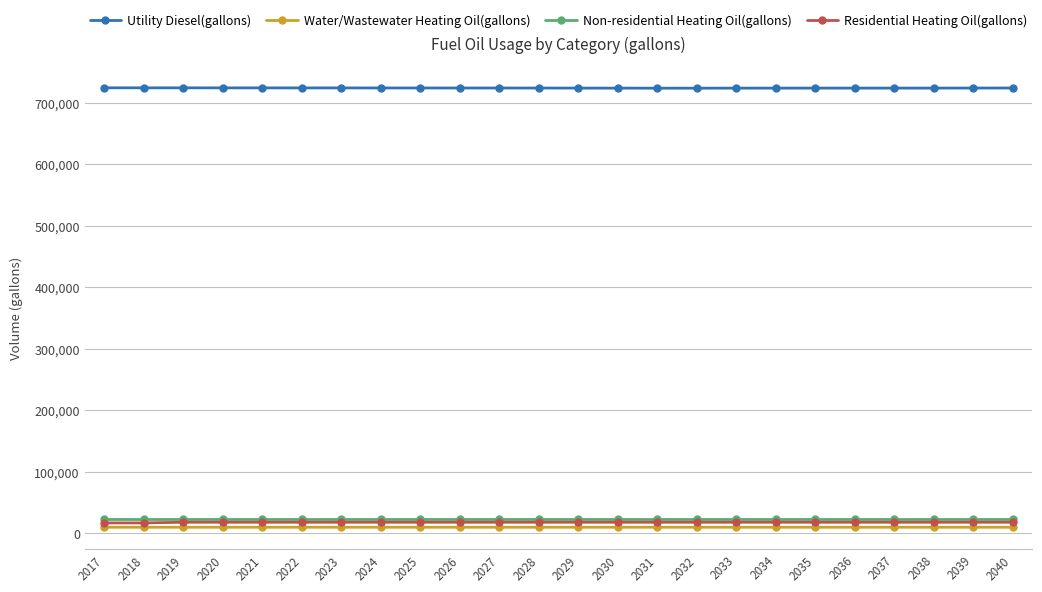

At which label does Residential Heating Oil(gallons) first exceed 17488?

2019